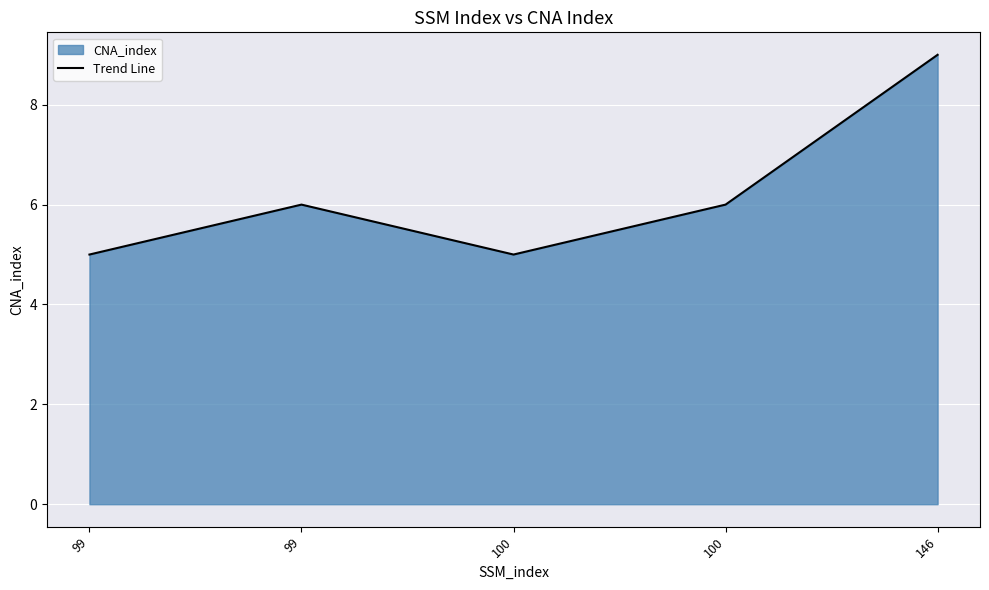

Reading right to left, list all the values displayed in this chart.

9	6	5	6	5